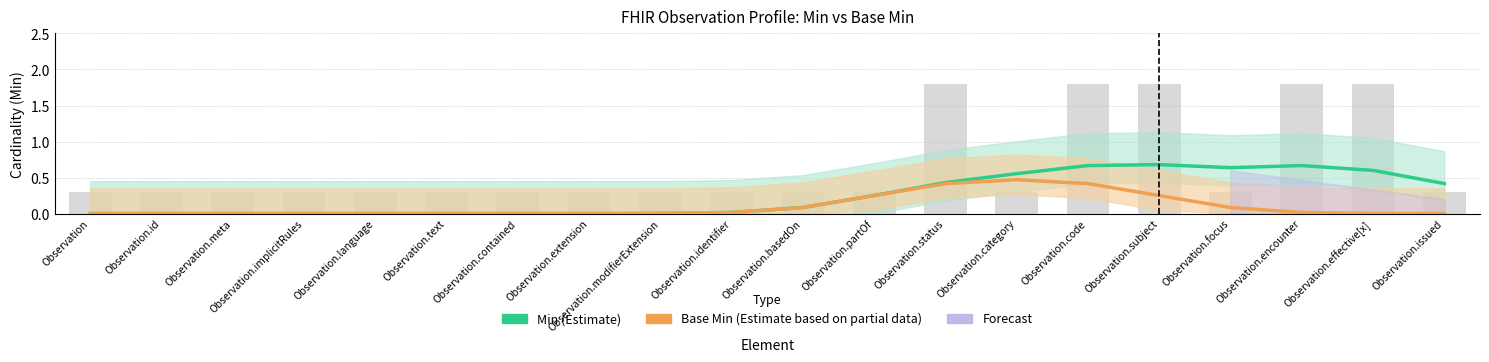

At which category does the chart reach its minimum across all series?

Observation